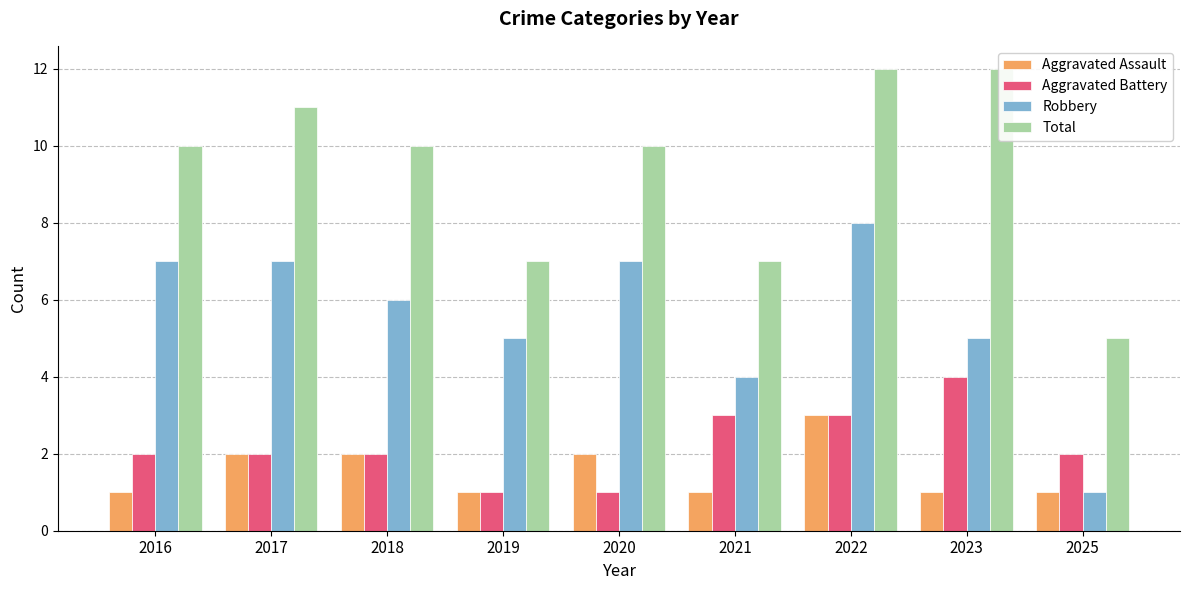

List the series in order of their peak value, lowest first.

Aggravated Assault, Aggravated Battery, Robbery, Total